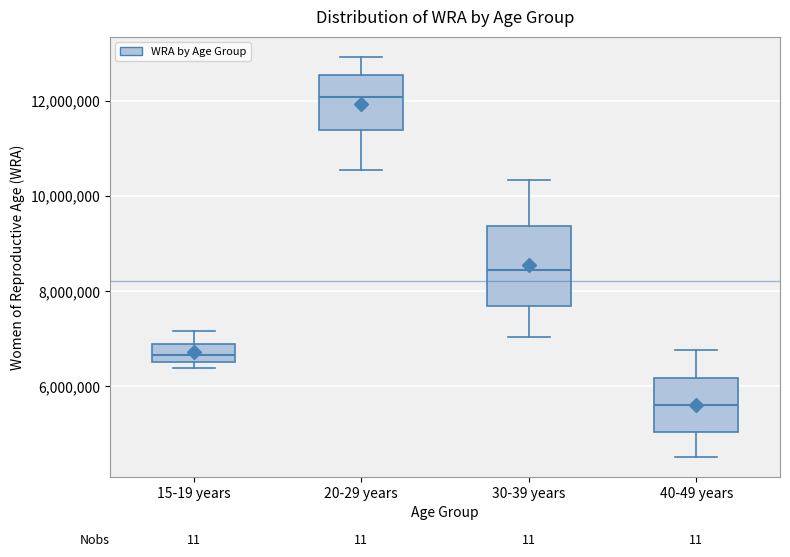

Reading left to right, transcribe this box plot: for each box, give where its median line is, the range the box spans, and where its two whiskers end, as read against the y-axis. The values are not printed on the chart, so give them approximately, as read against the axis.

15-19 years: median 6600000 (inside the box), box 6600000 to 6800000, whiskers 6400000 to 7200000
20-29 years: median 12000000, box 11400000 to 12600000, whiskers 10600000 to 13000000
30-39 years: median 8400000, box 7600000 to 9400000, whiskers 7000000 to 10400000
40-49 years: median 5600000, box 5000000 to 6200000, whiskers 4600000 to 6800000